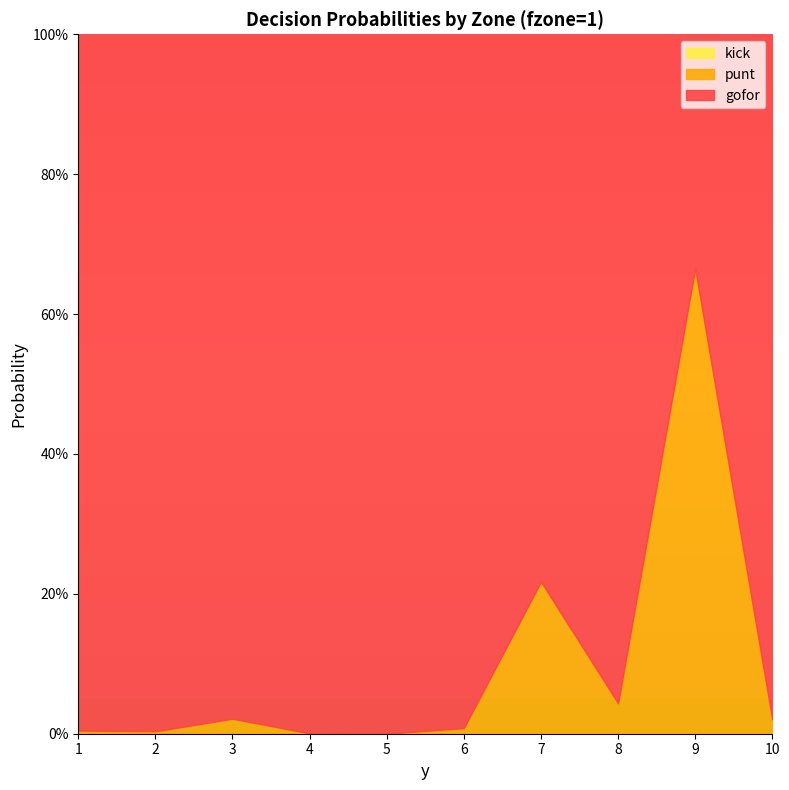

What is the lowest value of the gofor series?

0.3